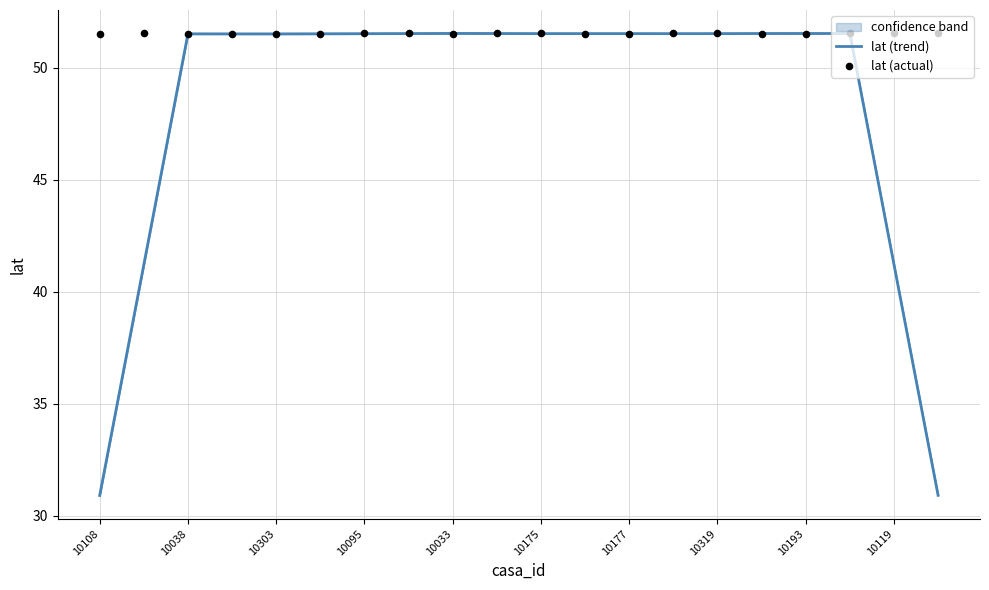

At how many categories does at least one series exceed 38?

20